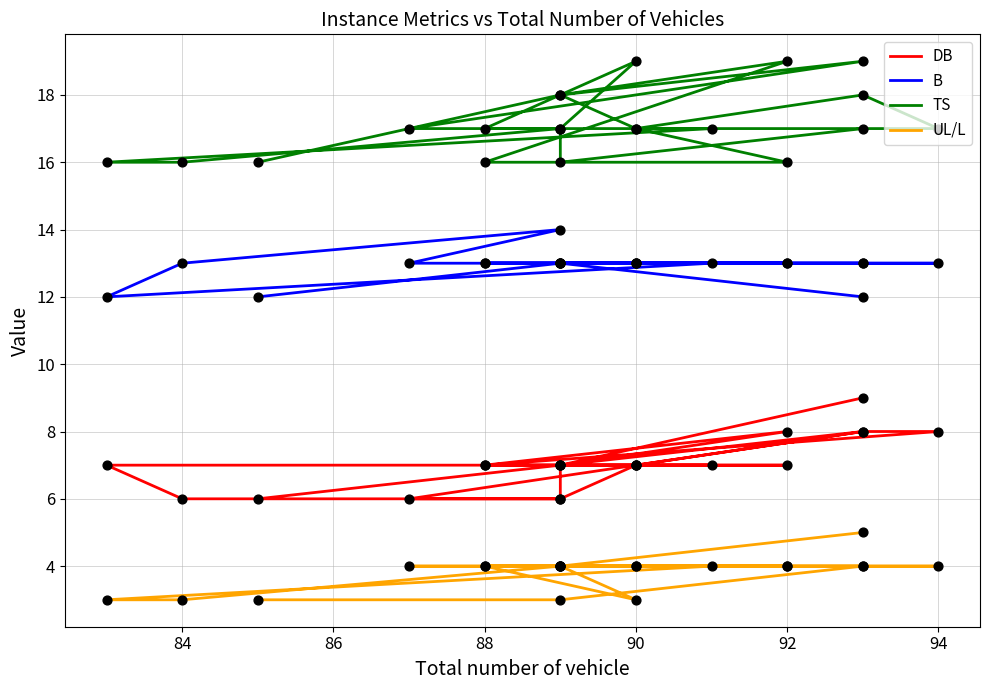

Which series contains the highest Y value?

TS